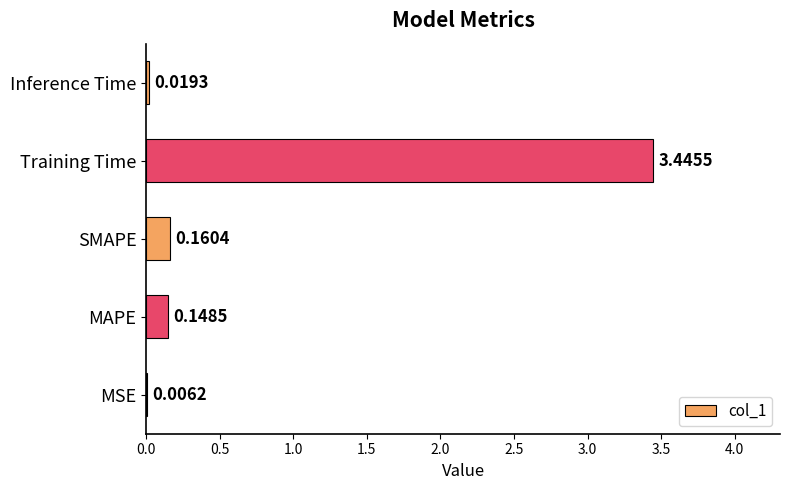

What is the sum of the values at Inference Time and Training Time?

3.5